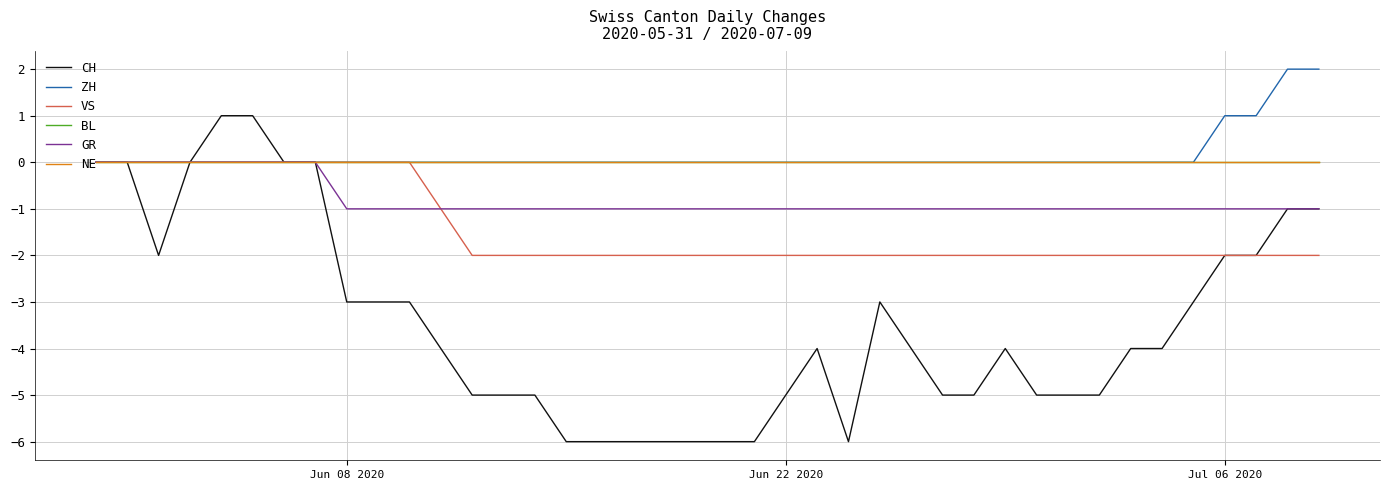

Does the chart display data point markers on the line(s)?

No